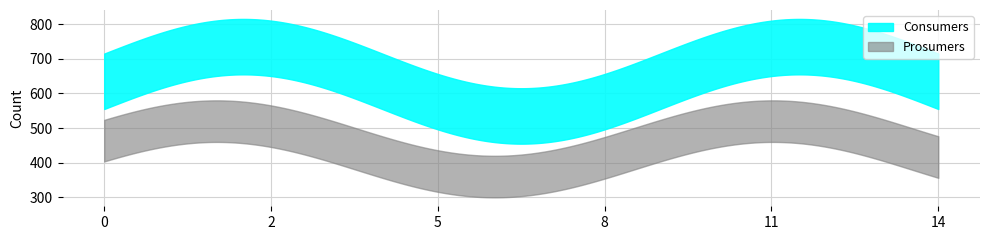

True or false: Prosumers has more than 2 points higher than both neighbors.

False